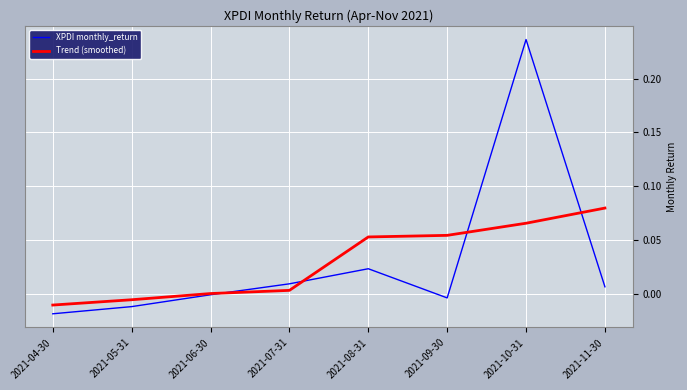

What is the difference between the maximum and minimum values in the XPDI monthly_return series?

0.3